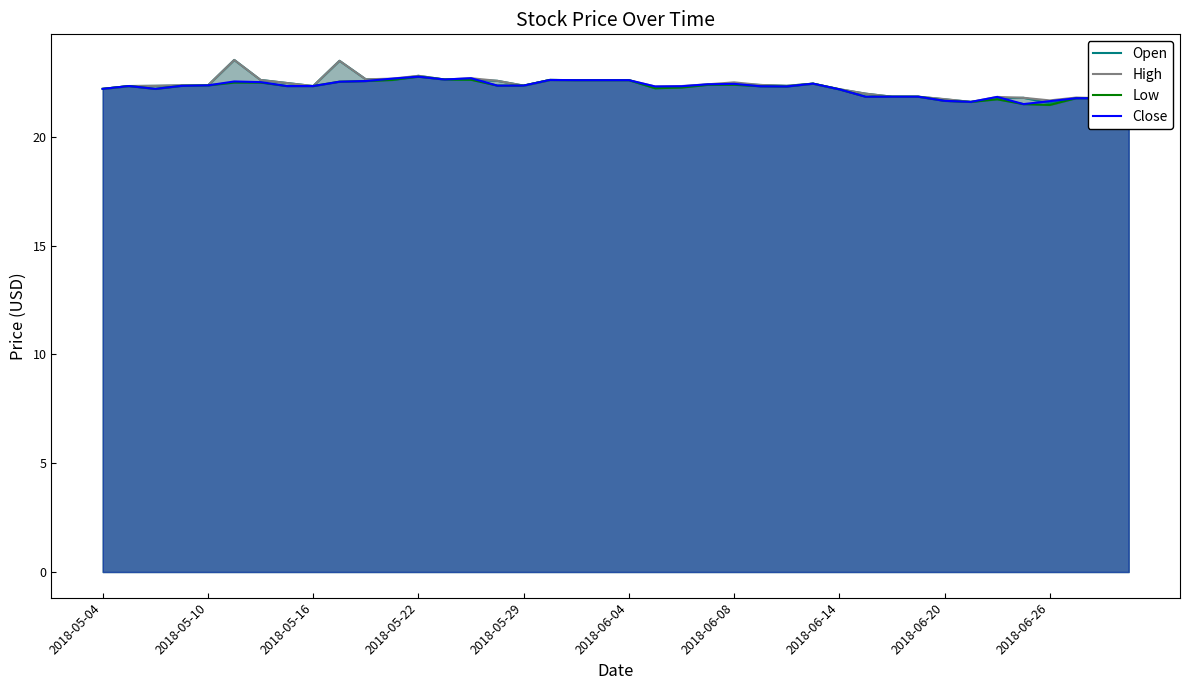

What is the highest value of the High series?

23.5